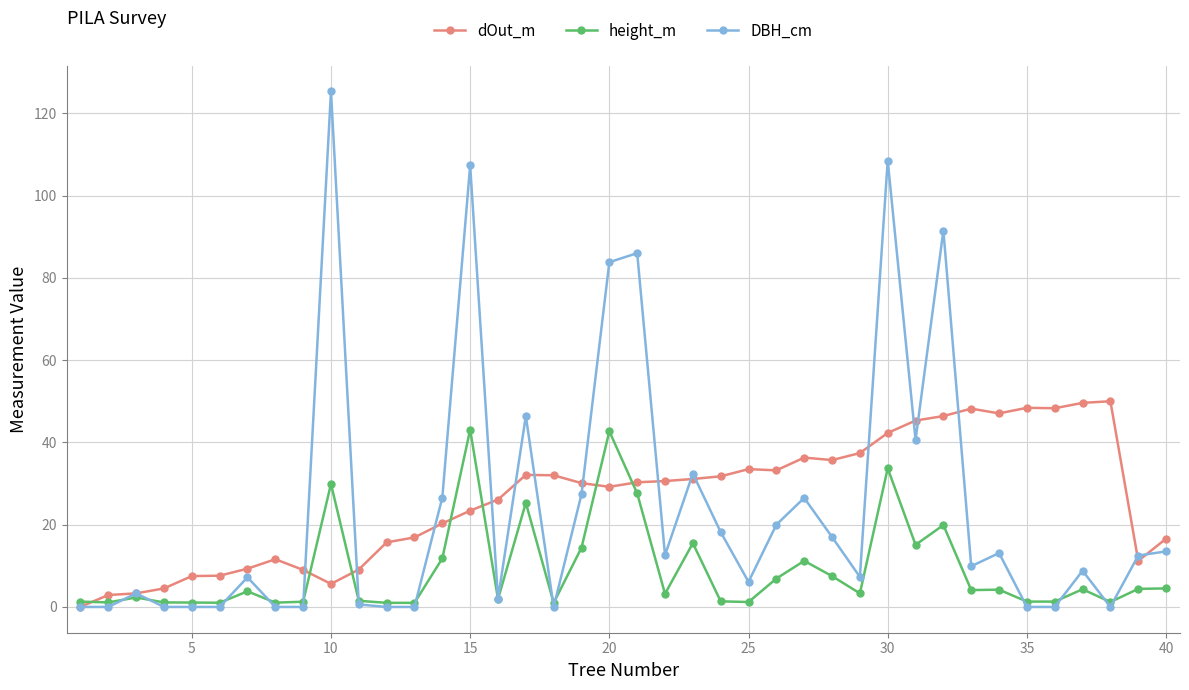

List the series in order of their peak value, lowest first.

height_m, dOut_m, DBH_cm